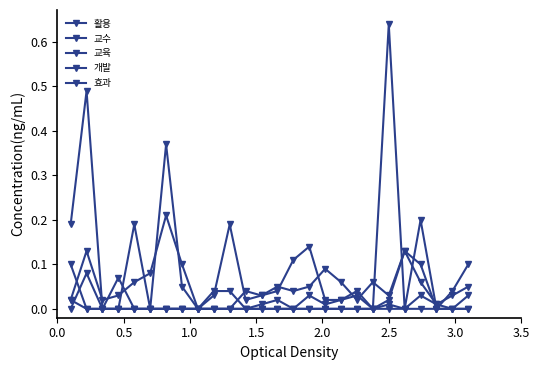

How many data points does each series have?

26